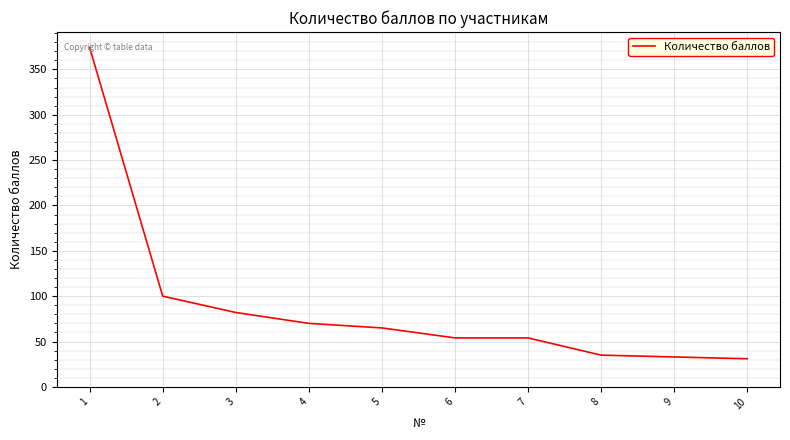

How many lines are shown in the chart?

1